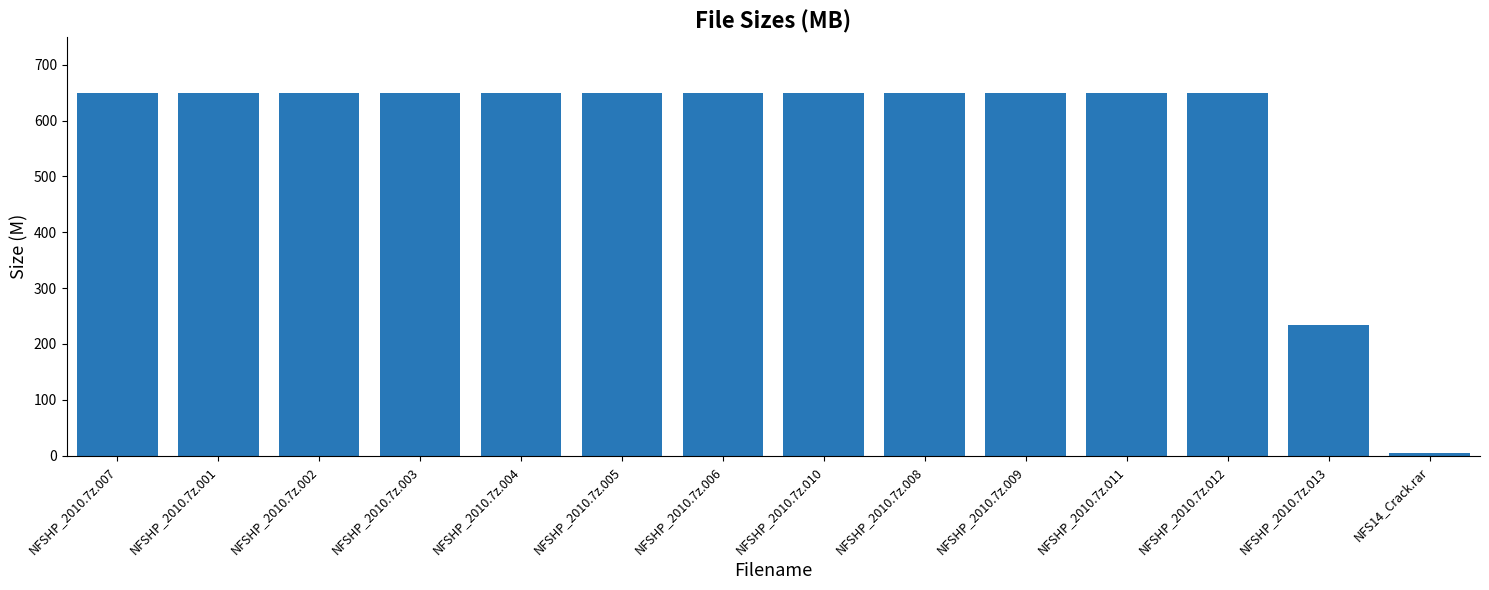

What is the value of the 7th bar from the left?

650.0